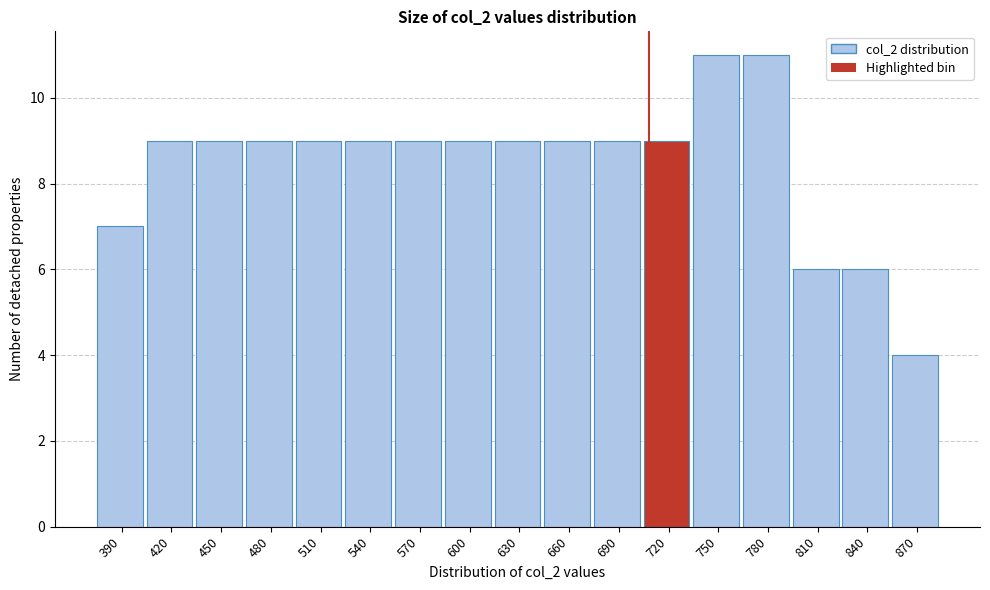

Reading right to left, transcribe all the data shown in this chart.

870=4	840=6	810=6	780=11	750=11	720=9	690=9	660=9	630=9	600=9	570=9	540=9	510=9	480=9	450=9	420=9	390=7